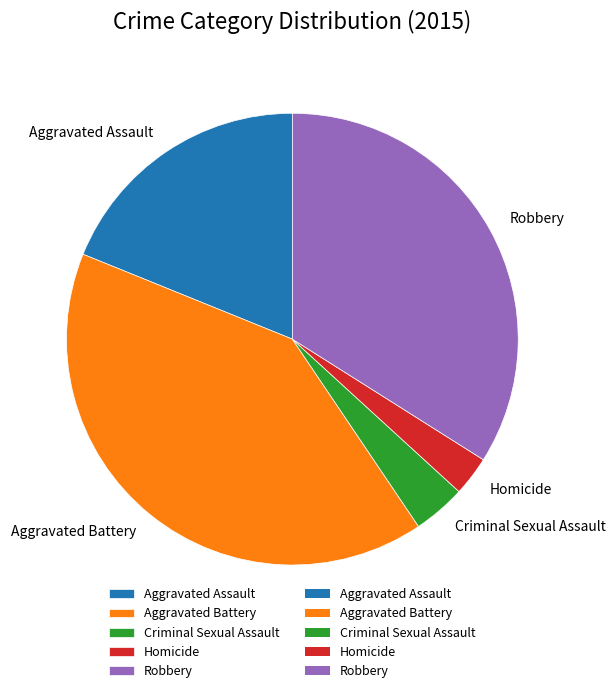

Do Aggravated Battery and Homicide together represent more than half of the pie?

No